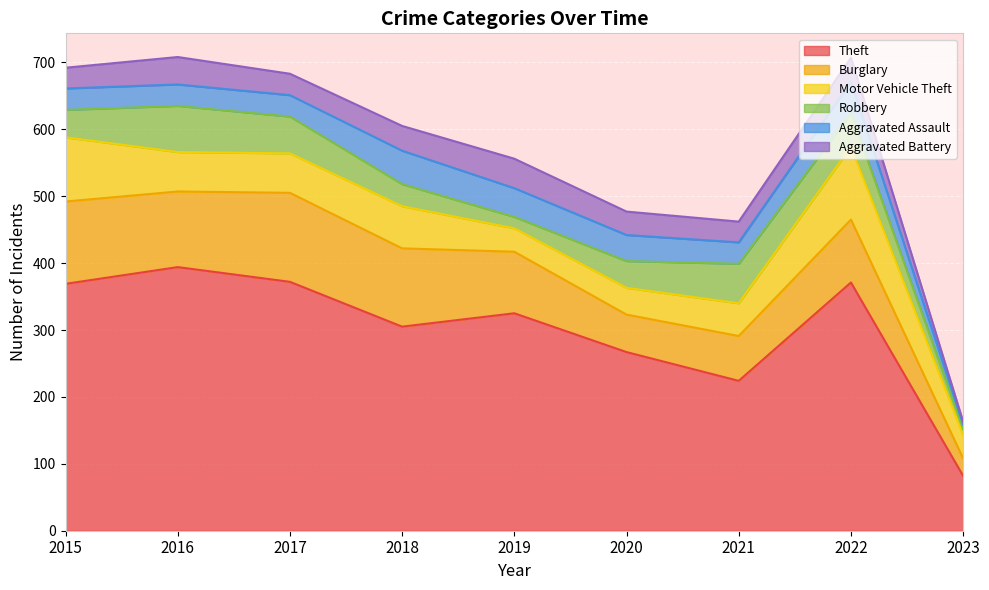

Between 2019 and 2022, which series saw the biggest shift?

Motor Vehicle Theft